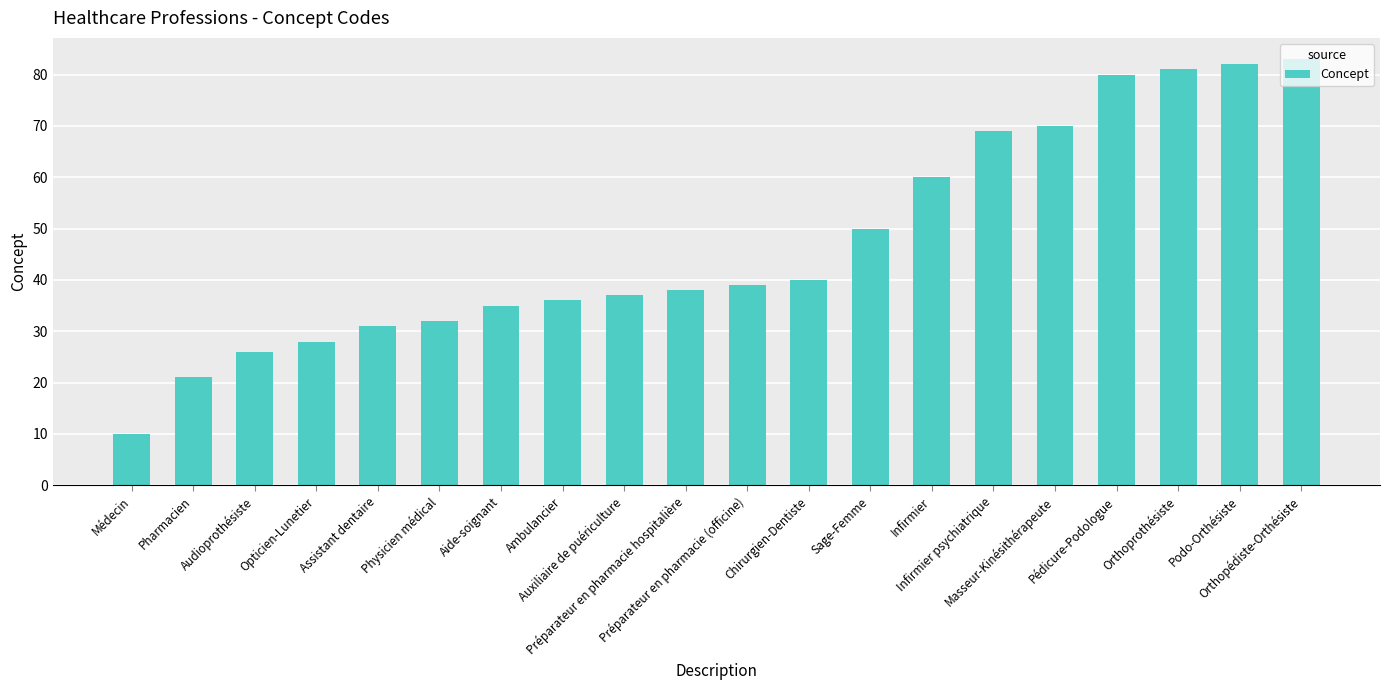

List the labels in order of value, smallest first.

Médecin, Pharmacien, Audioprothésiste, Opticien-Lunetier, Assistant dentaire, Physicien médical, Aide-soignant, Ambulancier, Auxiliaire de puériculture, Préparateur en pharmacie hospitalière, Préparateur en pharmacie (officine), Chirurgien-Dentiste, Sage-Femme, Infirmier, Infirmier psychiatrique, Masseur-Kinésithérapeute, Pédicure-Podologue, Orthoprothésiste, Podo-Orthésiste, Orthopédiste-Orthésiste